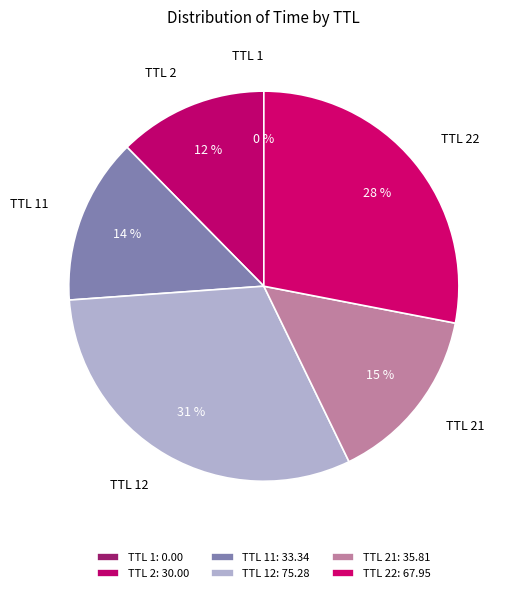

To the nearest percent, what percentage of the pie is TTL 2?

12%